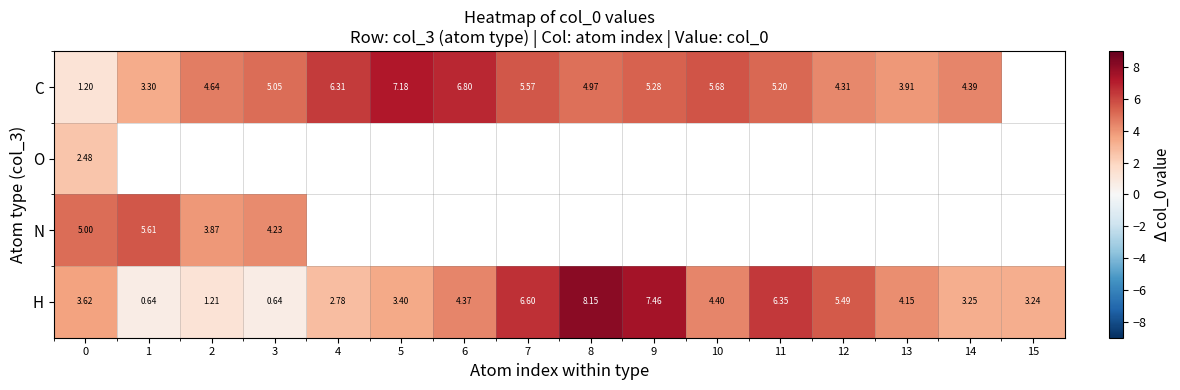

Is the value of N at 0 greater than the value of H at 12?

No